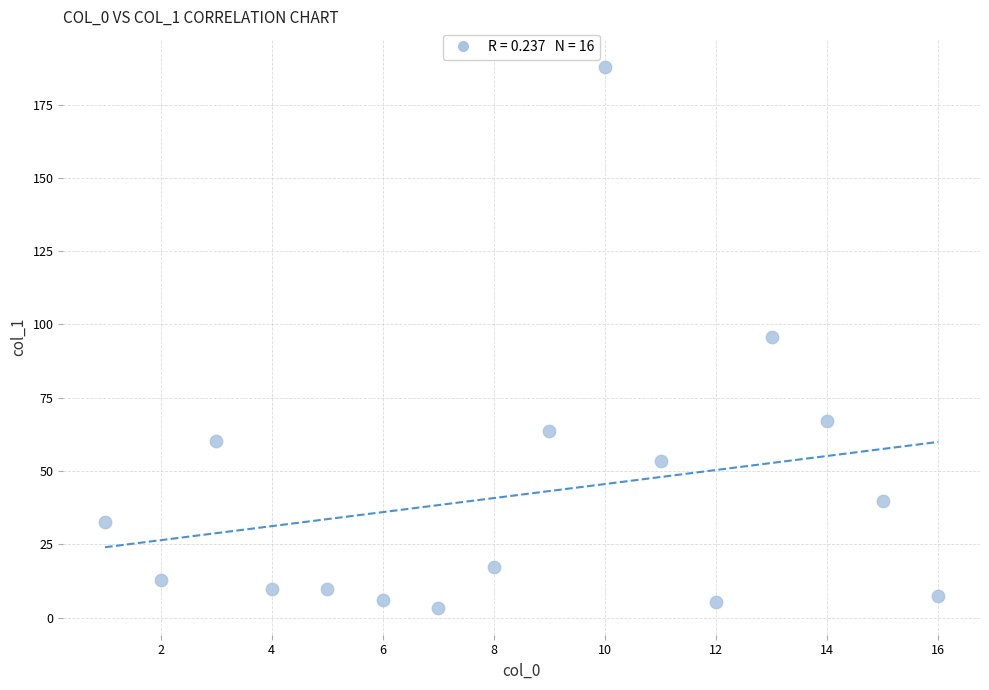

What is the range of X values (max minus min)?

15.0